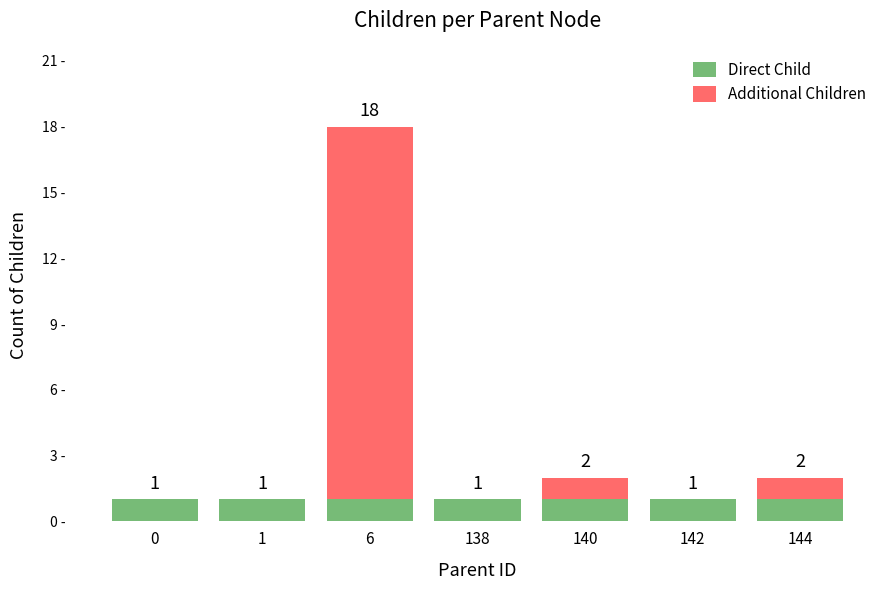

True or false: Additional Children has a value of -10 at 142.

False